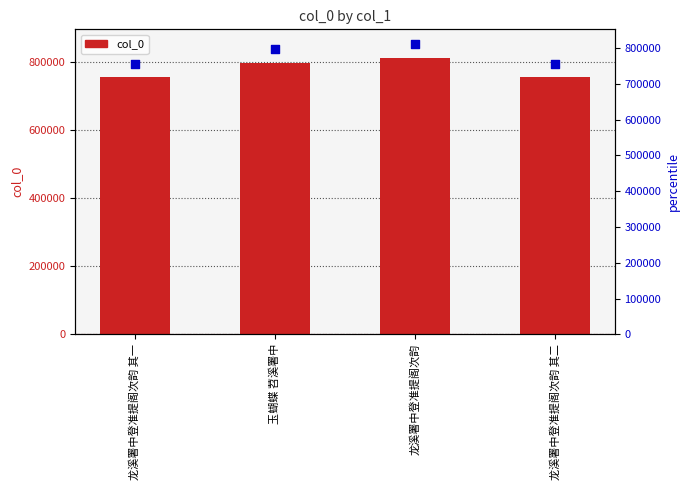

Which series has the largest total across all categories?

percentile rank